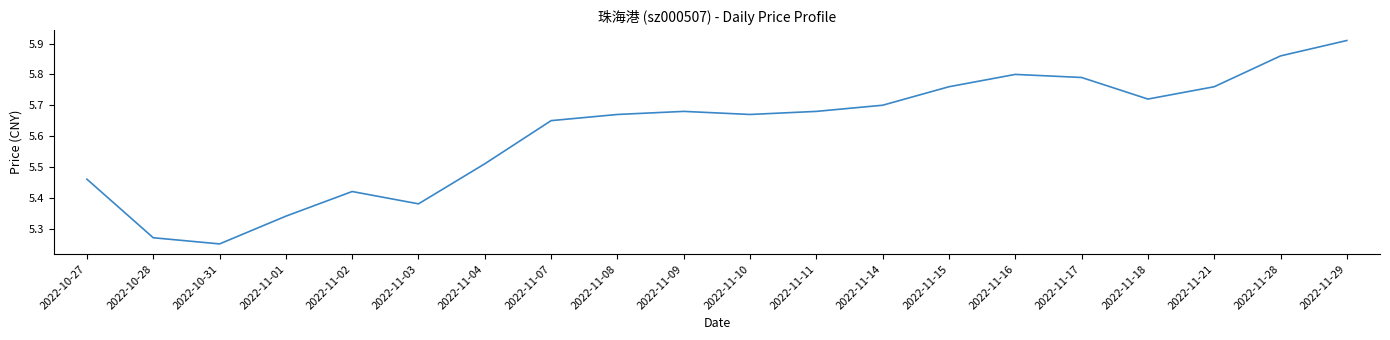

Approximately how many times larger is the value at 2022-11-28 compared to 2022-11-17?

1.0